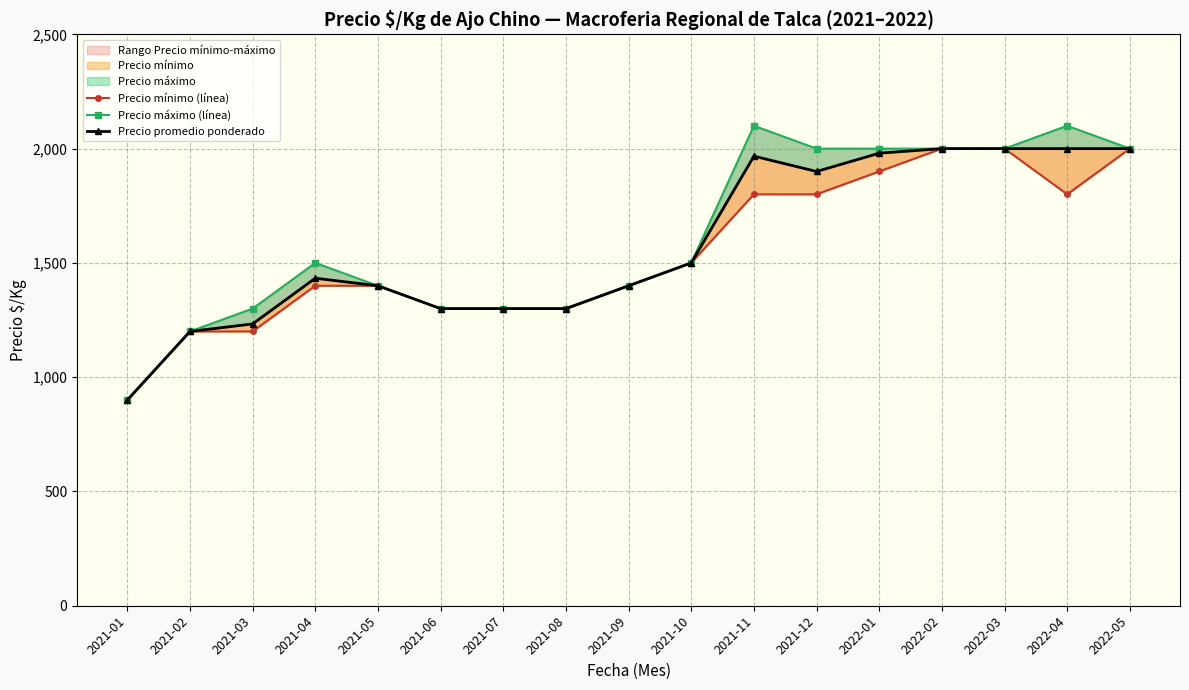

Reading right to left, extract all data points from this chart.

Precio mínimo (línea): 2022-05=2000	2022-04=1800	2022-03=2000	2022-02=2000	2022-01=1900	2021-12=1800	2021-11=1800	2021-10=1500	2021-09=1400	2021-08=1300	2021-07=1300	2021-06=1300	2021-05=1400	2021-04=1400	2021-03=1200	2021-02=1200	2021-01=900
Precio máximo (línea): 2022-05=2000	2022-04=2100	2022-03=2000	2022-02=2000	2022-01=2000	2021-12=2000	2021-11=2100	2021-10=1500	2021-09=1400	2021-08=1300	2021-07=1300	2021-06=1300	2021-05=1400	2021-04=1500	2021-03=1300	2021-02=1200	2021-01=900
Precio promedio ponderado: 2022-05=2000	2022-04=2000	2022-03=2000	2022-02=2000	2022-01=1980	2021-12=1900	2021-11=1967	2021-10=1500	2021-09=1400	2021-08=1300	2021-07=1300	2021-06=1300	2021-05=1400	2021-04=1433	2021-03=1233	2021-02=1200	2021-01=900